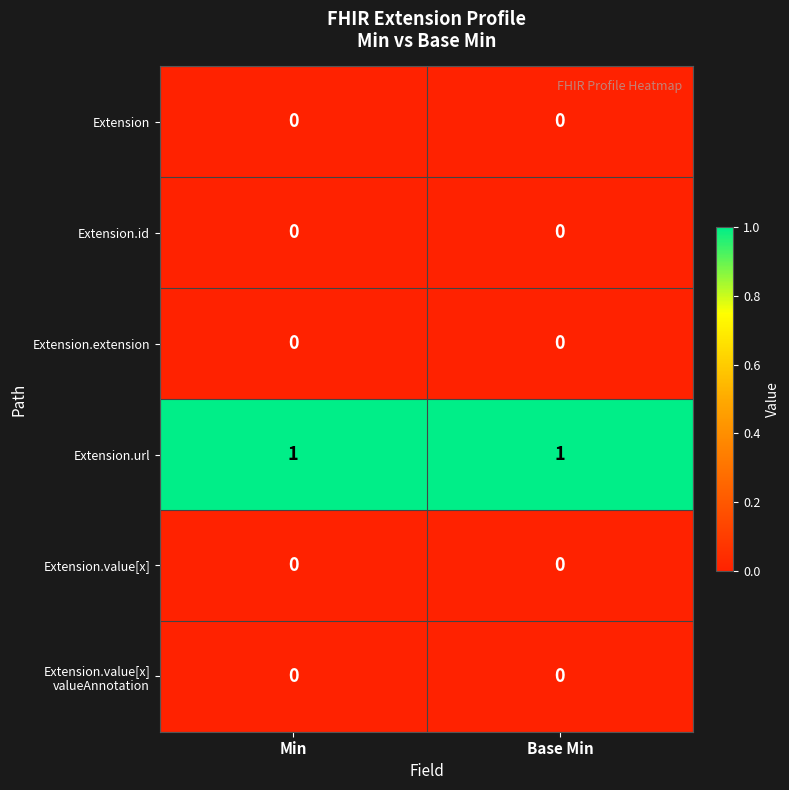

Is the value of Extension.url at Base Min greater than the value of Extension at Base Min?

Yes